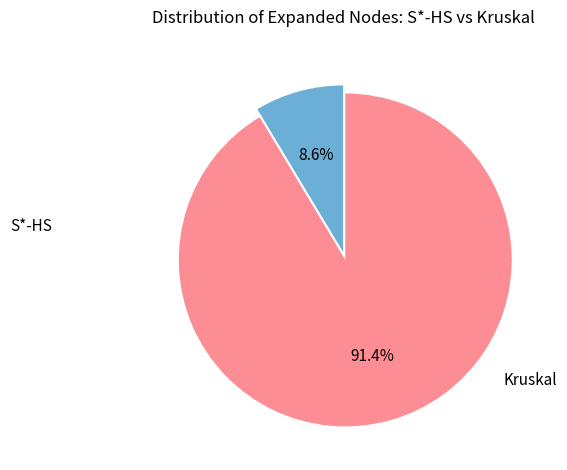

Is there a majority slice in this chart?

Yes